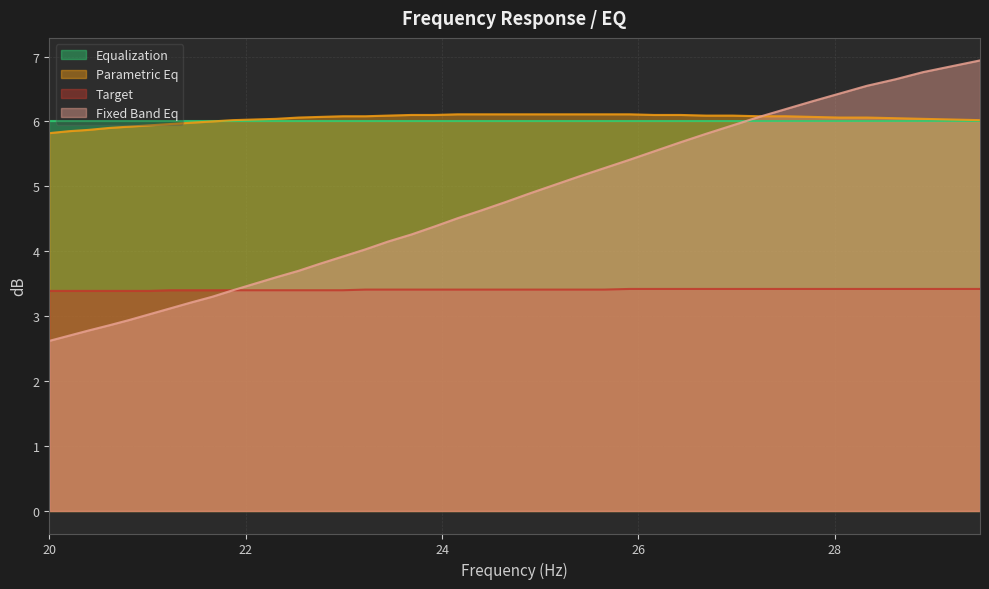

What is the sum of the parametric_eq values at 20.2 and 25.14?

12.0